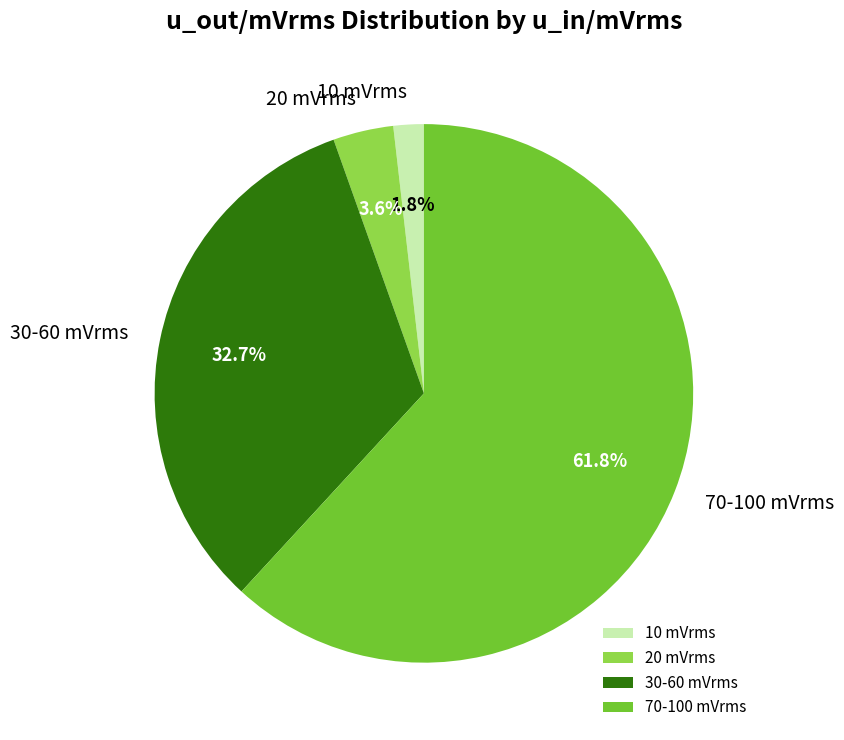

How many slices are in this pie chart?

4